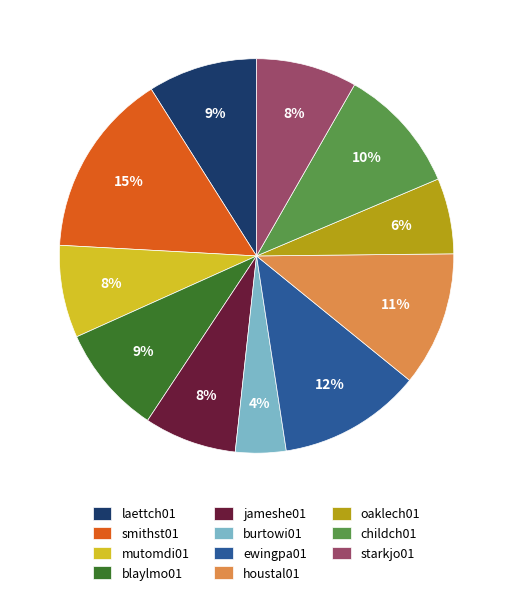

Is it true that jameshe01 is 1% of the pie?

False